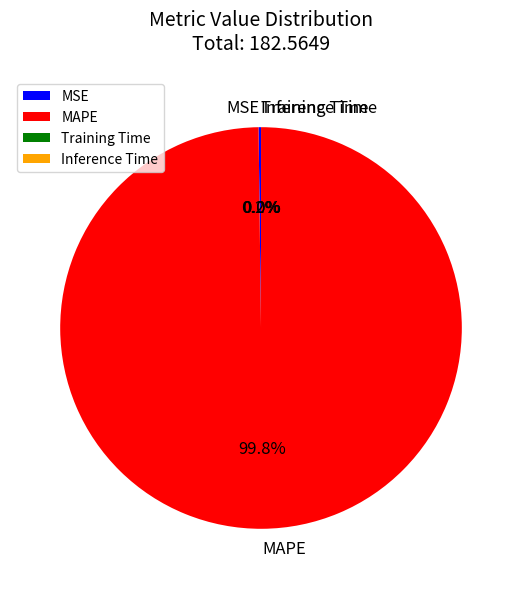

What is the majority slice?

MAPE